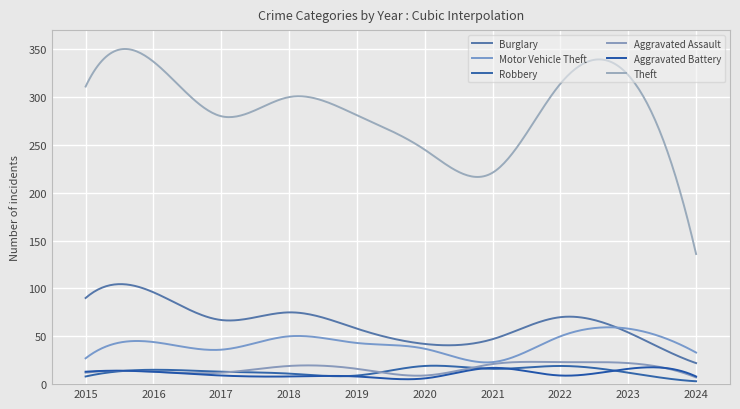

What is the highest value of the Motor Vehicle Theft series?

59.4